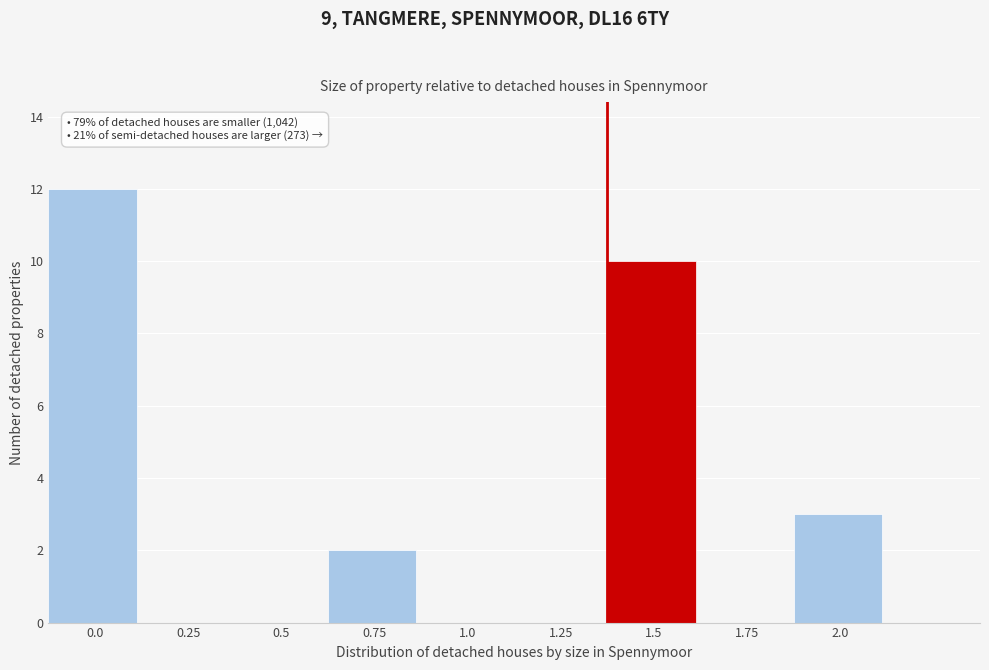

Reading left to right, what are all the values shown in this chart?

0.0=12	0.25=0	0.5=0	0.75=2	1.0=0	1.25=0	1.5=10	1.75=0	2.0=3